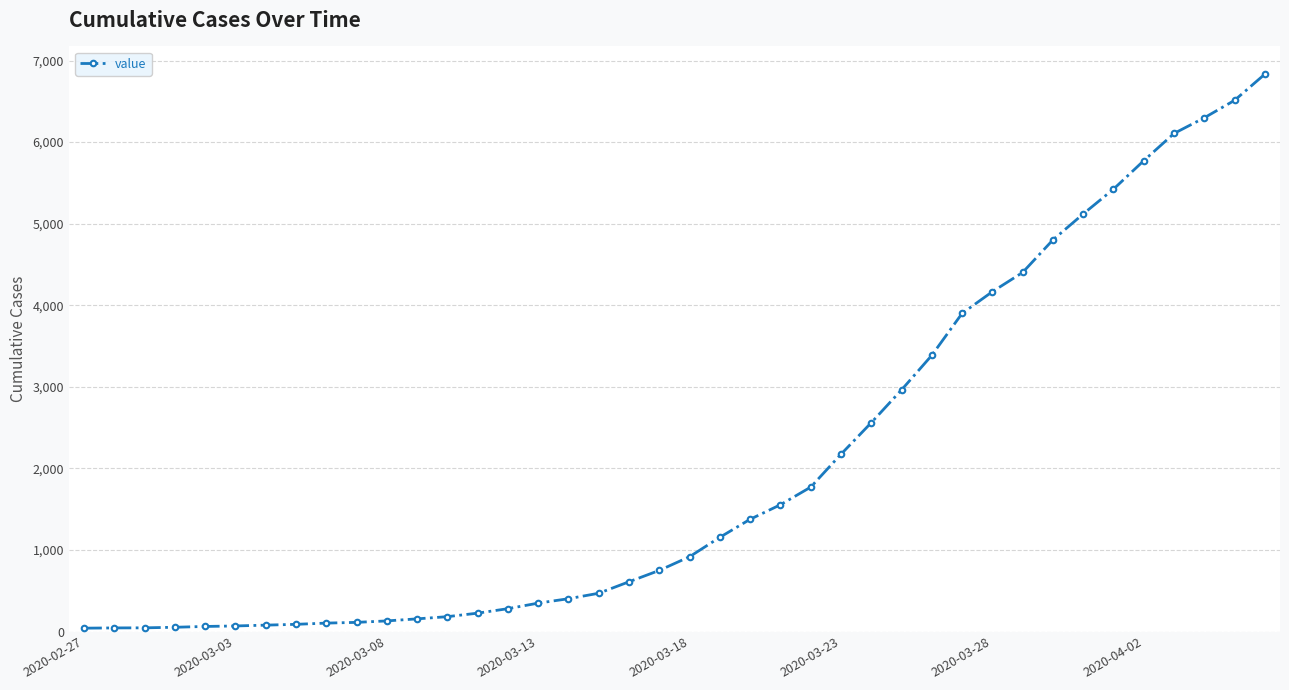

What is the value of the 20th point from the left?

749